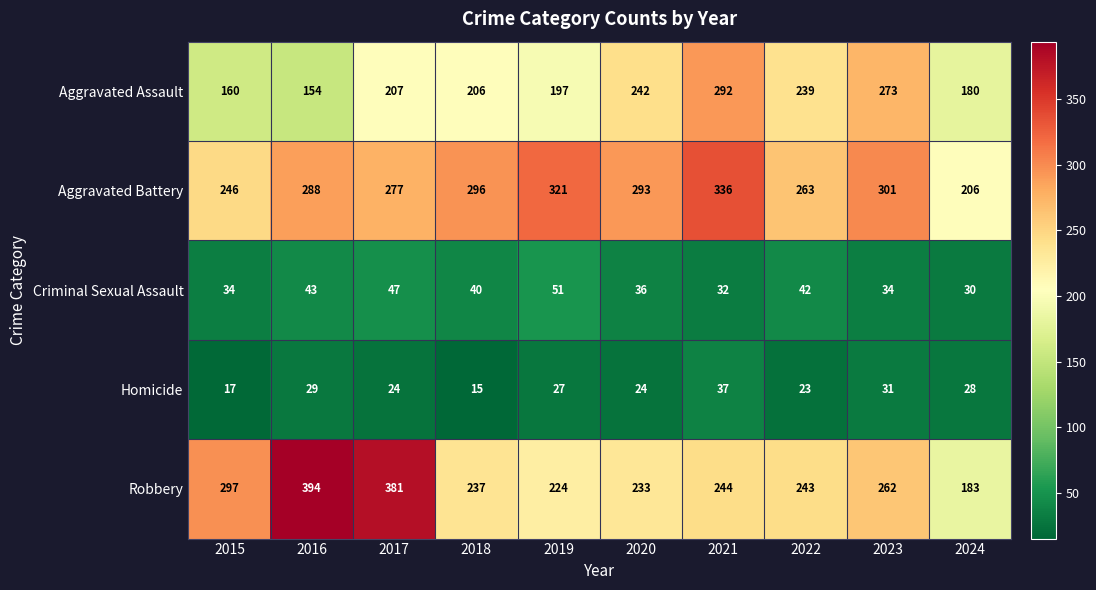

What is the spread (max minus min) of values at 2016?

365